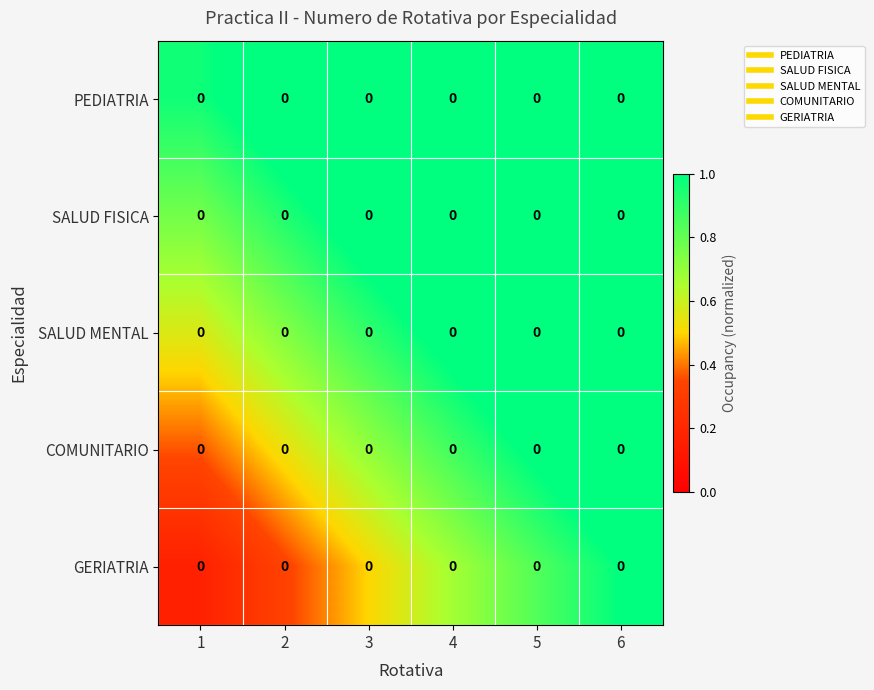

Which label corresponds to the smallest value in the chart?

1